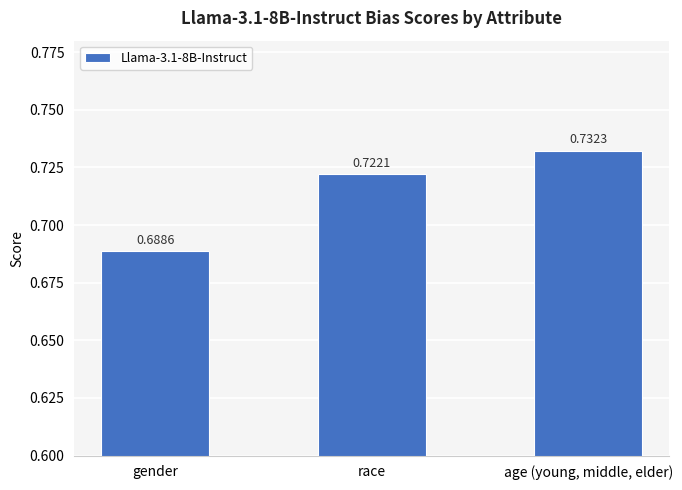

List the labels in order of value, smallest first.

gender, race, age (young, middle, elder)